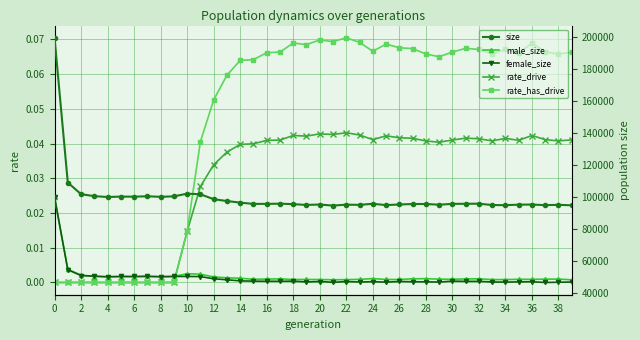

Is it true that rate_has_drive equals 0.0 at 25?

False